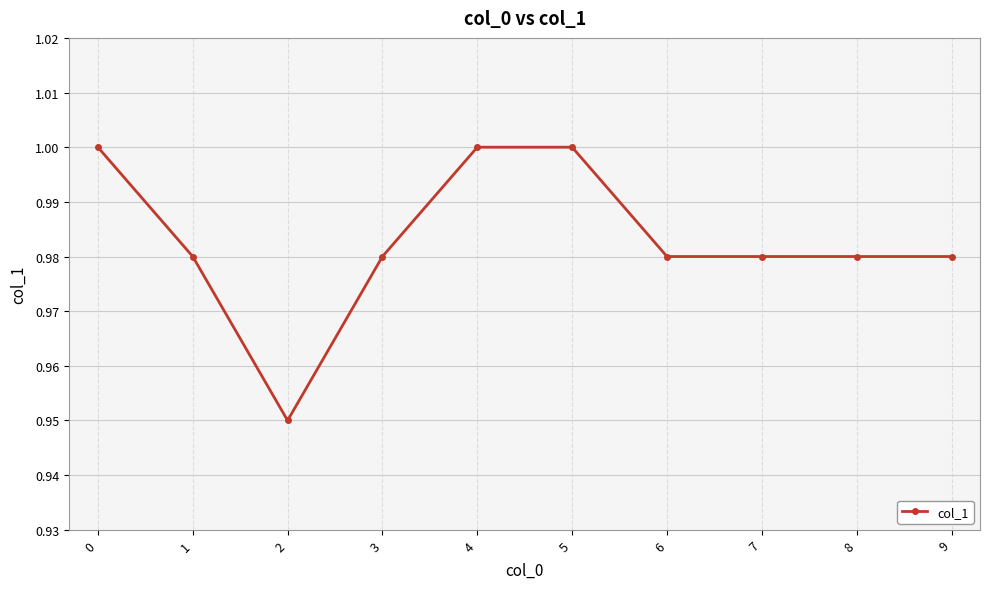

True or false: the data shows 1.0 at 1.

True